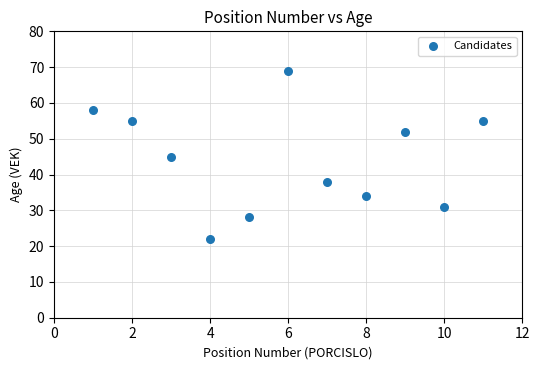

What is the average Y value?

44